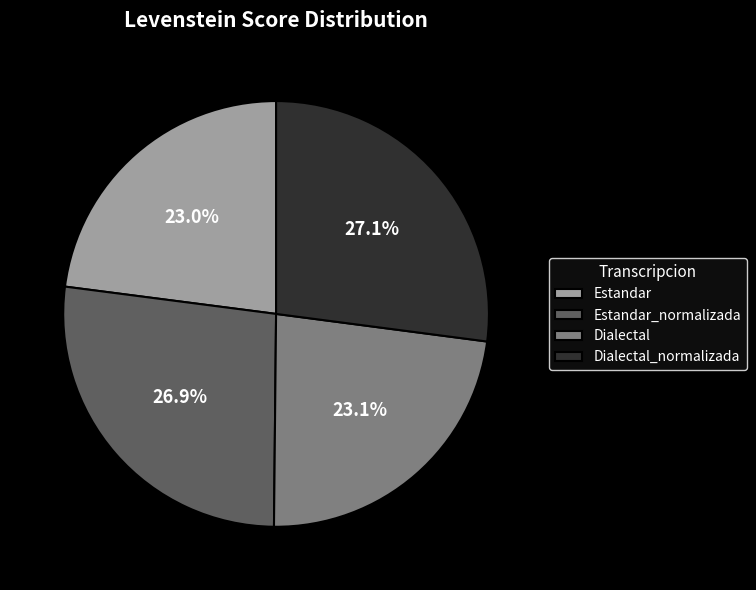

To the nearest percent, what portion does Dialectal represent?

23%